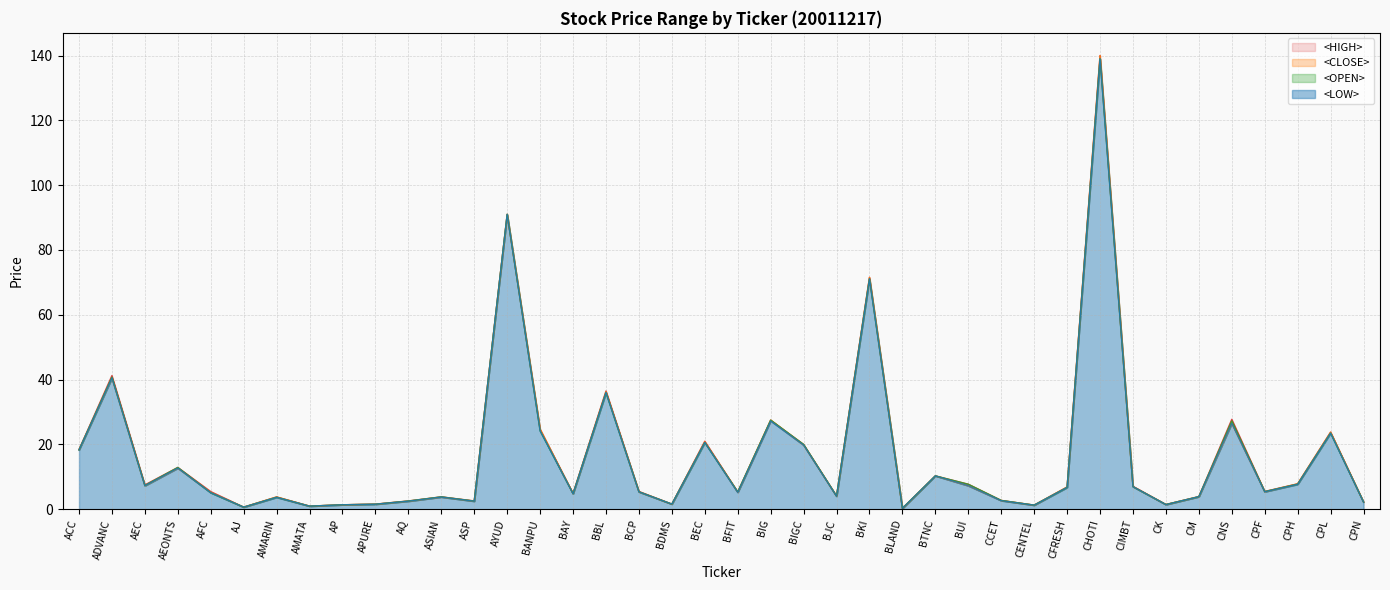

Which has a higher value, BUI or AYUD?

AYUD